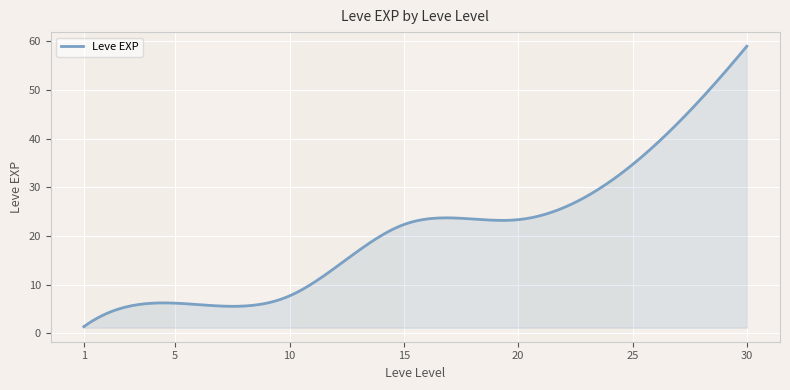

What is the difference between the maximum and minimum values?

57.7